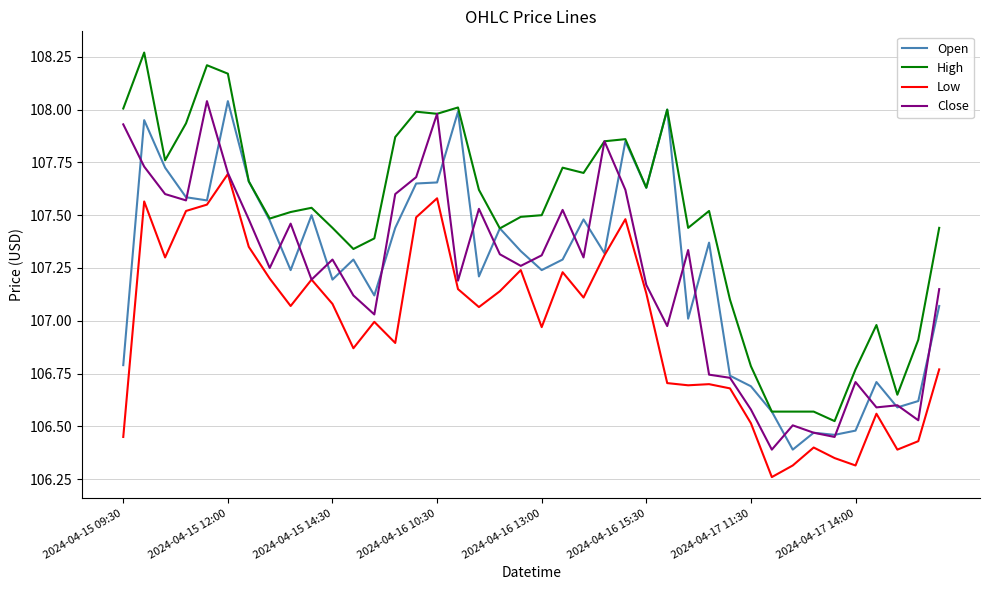

True or false: Close has more than 0 interior local peaks.

True